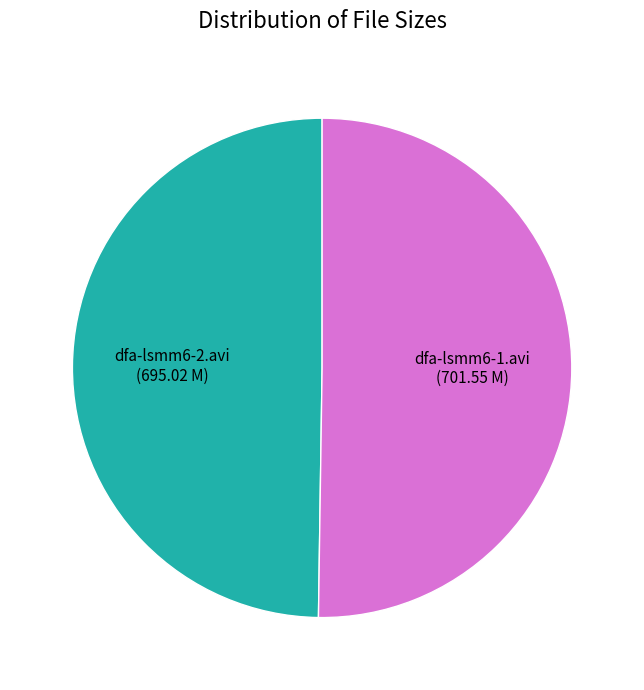

What is the ratio of the value at dfa-lsmm6-2.avi to the value at dfa-lsmm6-1.avi?

1.0